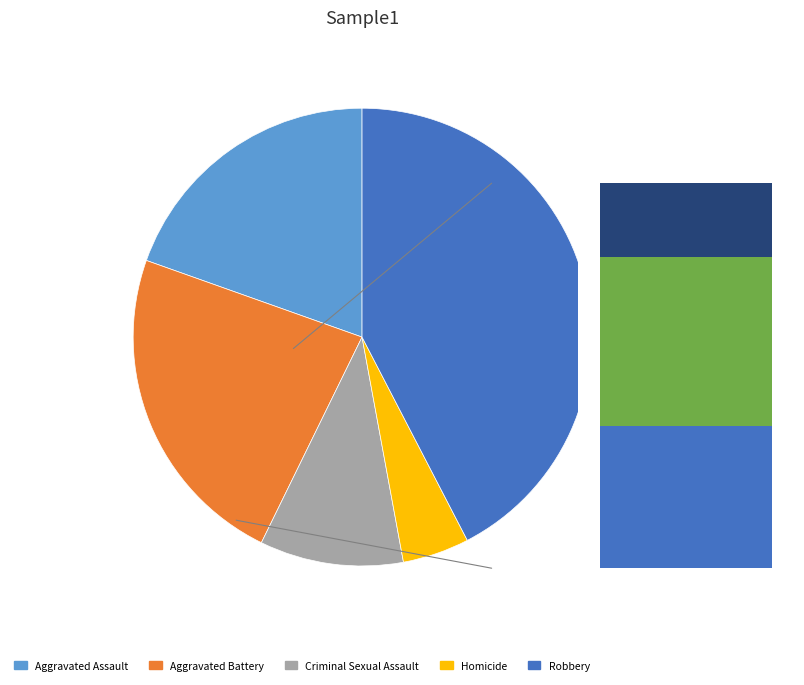

Which category has the smallest portion of the pie?

Homicide